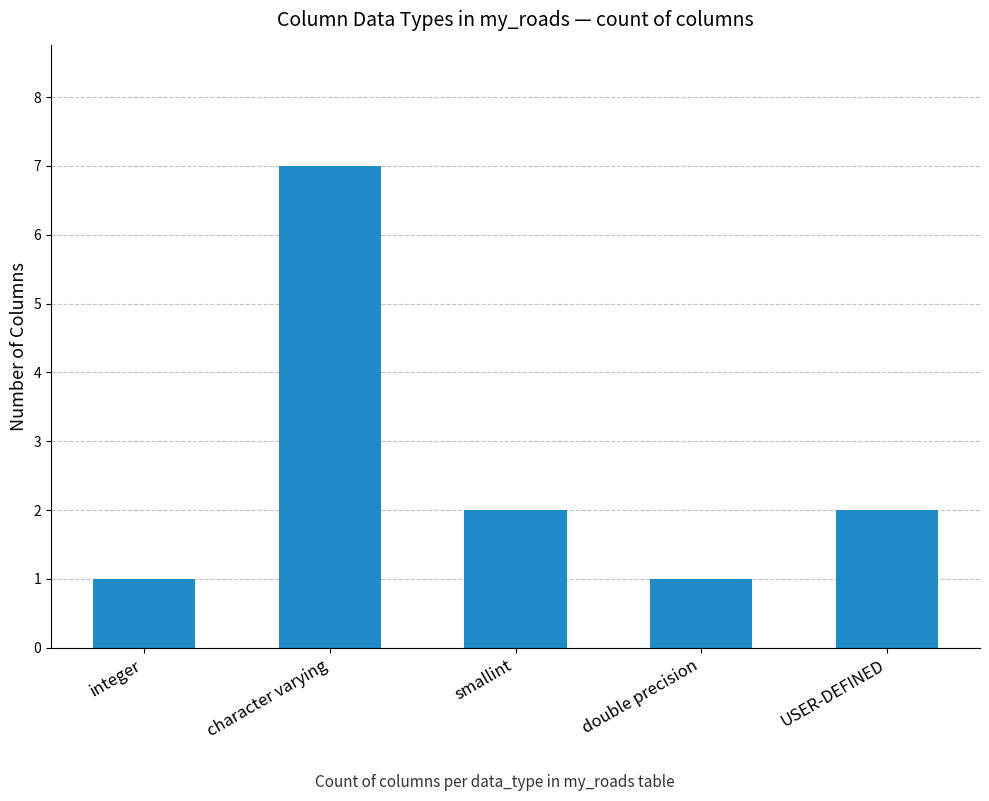

The chart shows a value of 1 at smallint. True or false?

False